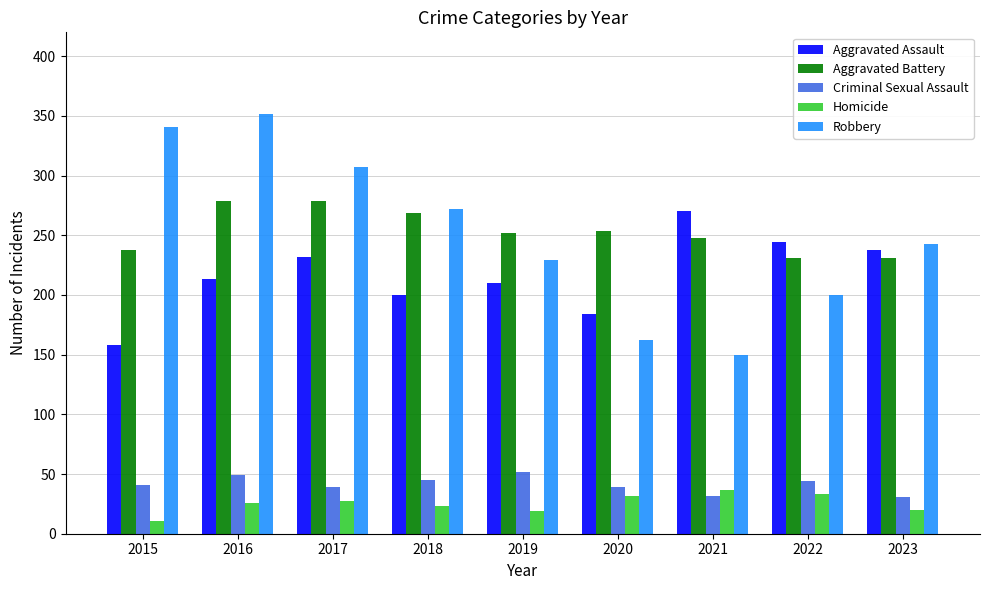

Does the chart contain any negative values?

No